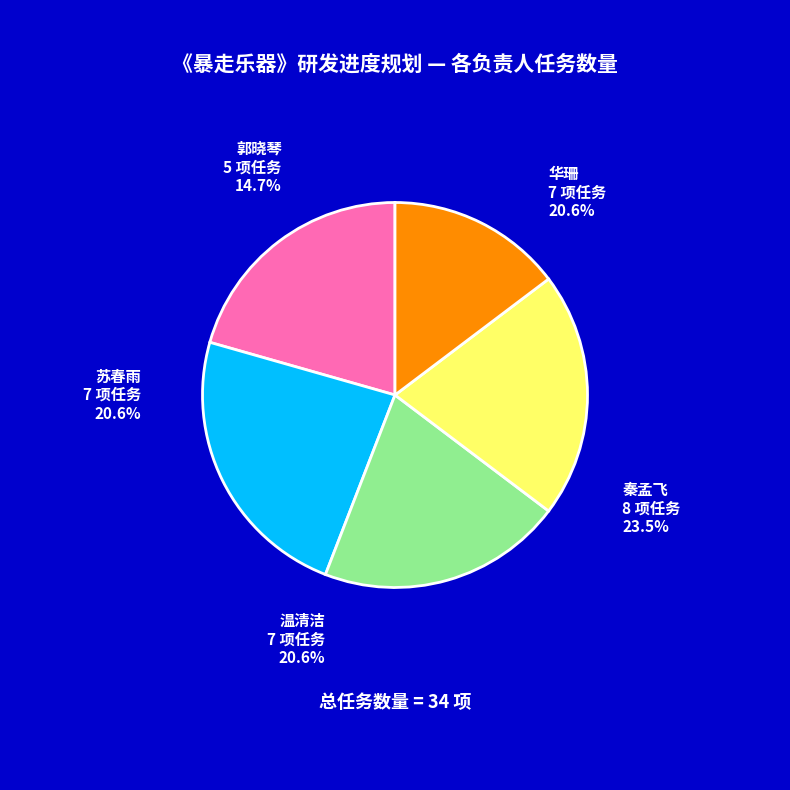

Count the number of slices in the pie.

5